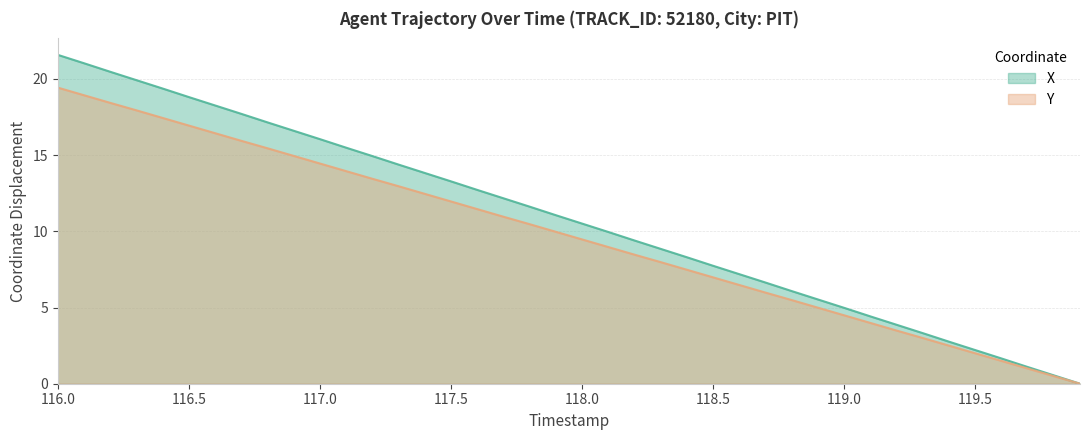

How many positive values does the Y series have?

39